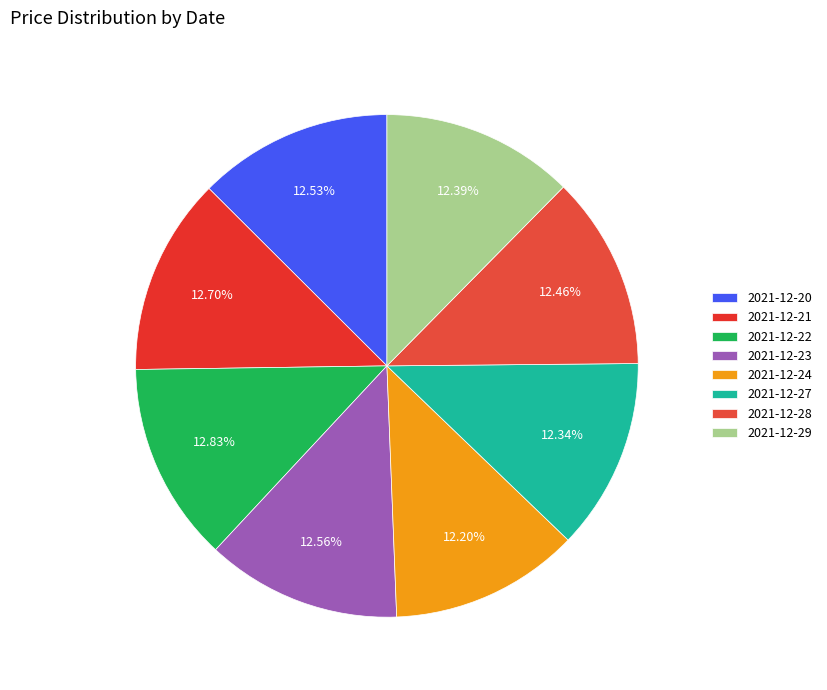

Is it true that 2021-12-20 is 18% of the pie?

False